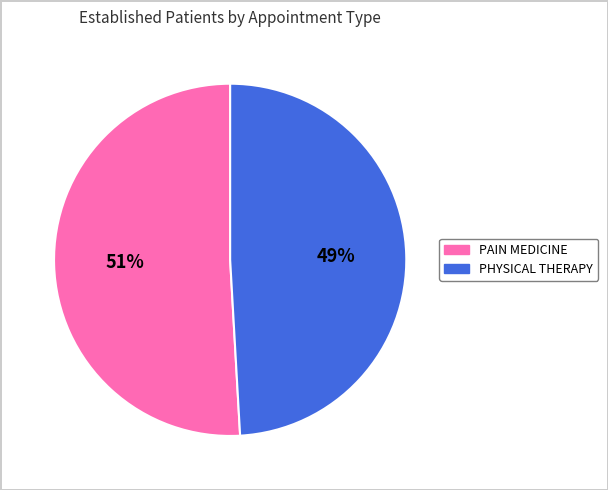

How many slices are in this pie chart?

2